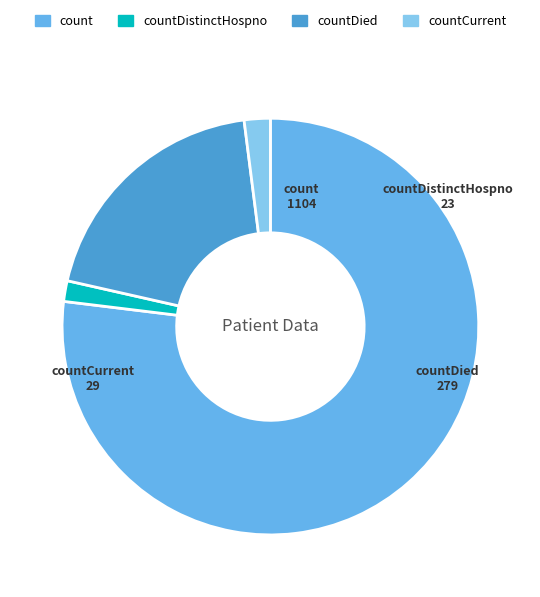

Does any single category account for the majority?

Yes